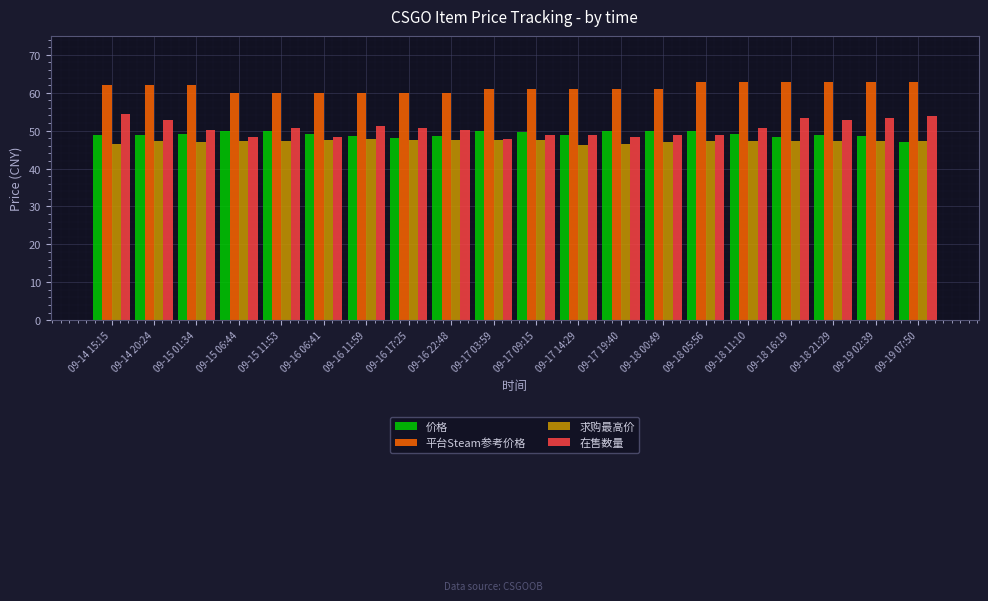

What is the label of the 10th bar from the right?

09-17 09:15